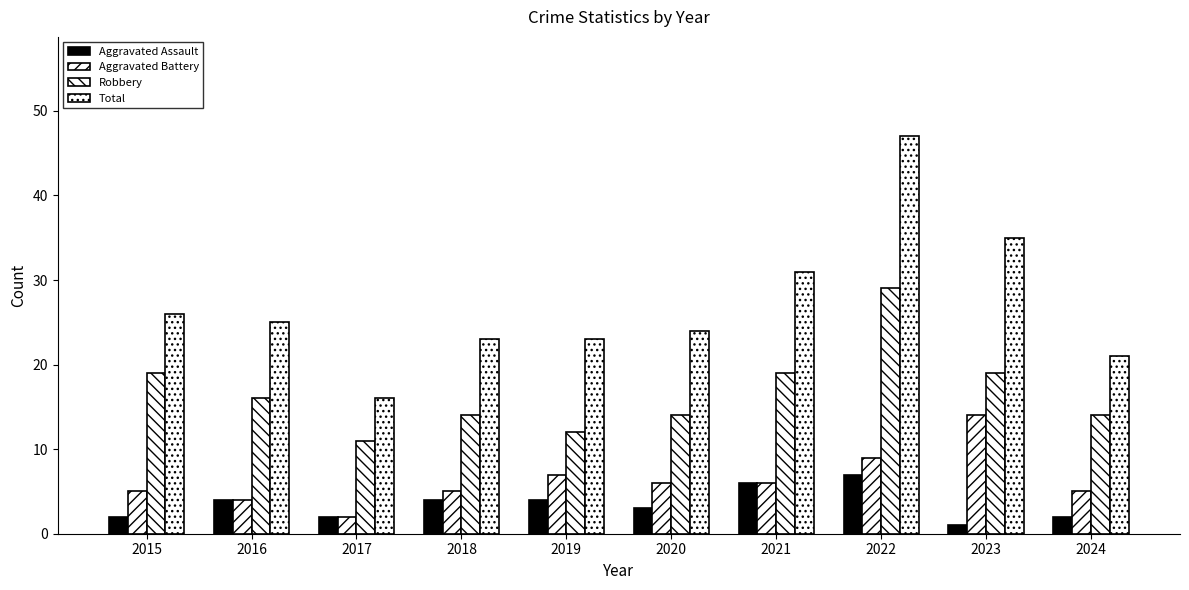

What value does the Aggravated Assault series have at 2016?

4